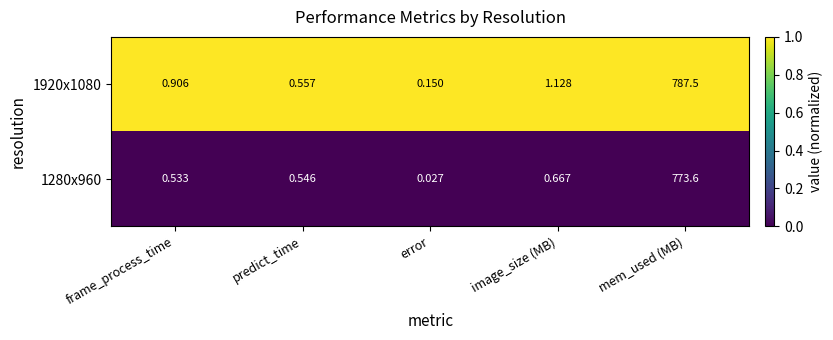

At how many categories does at least one series exceed 0?

5